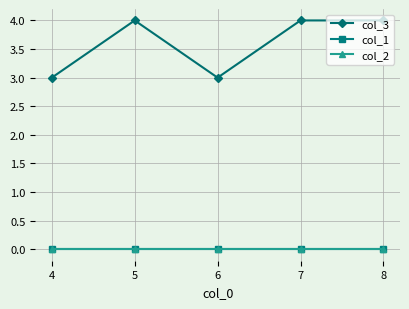

How many lines are shown in the chart?

3